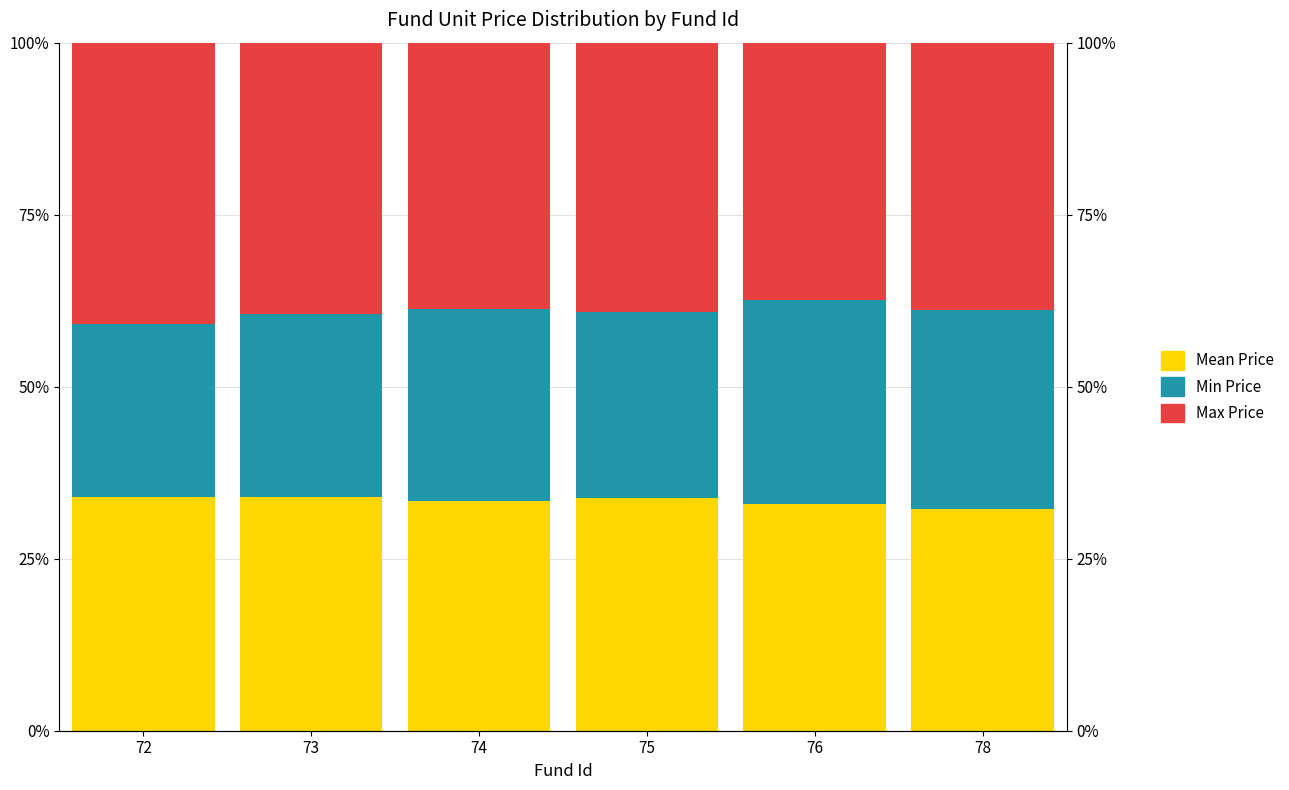

Read the Max Price value at 74.

38.8